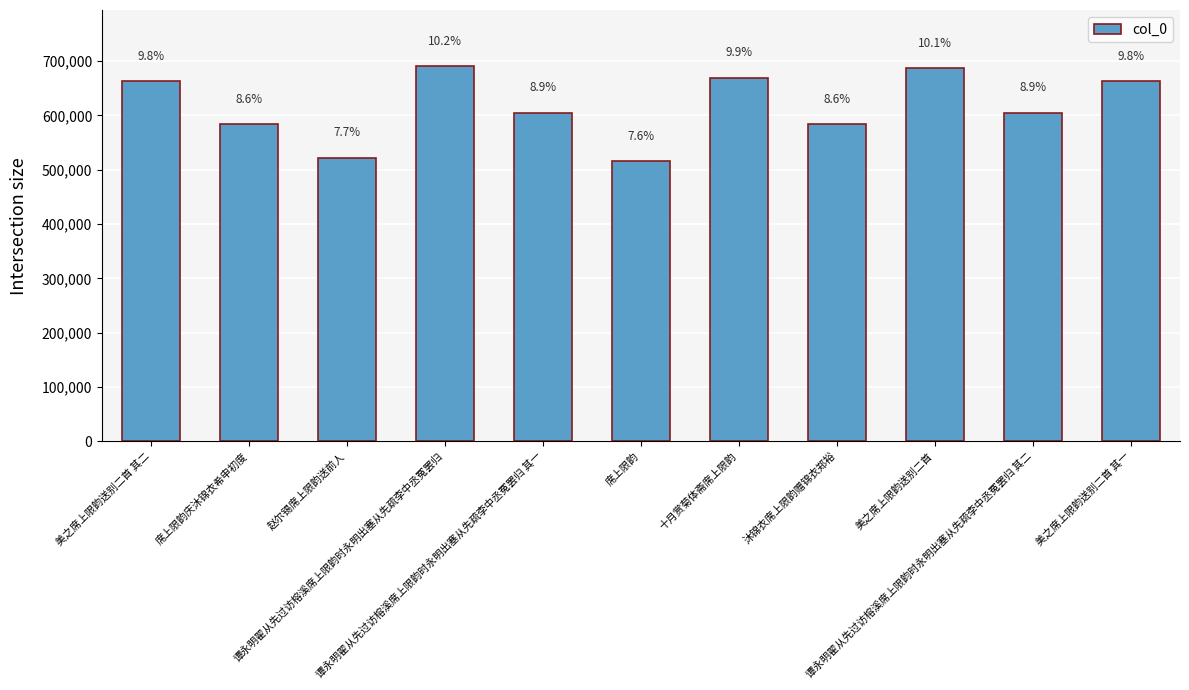

How many bars are there in total?

11